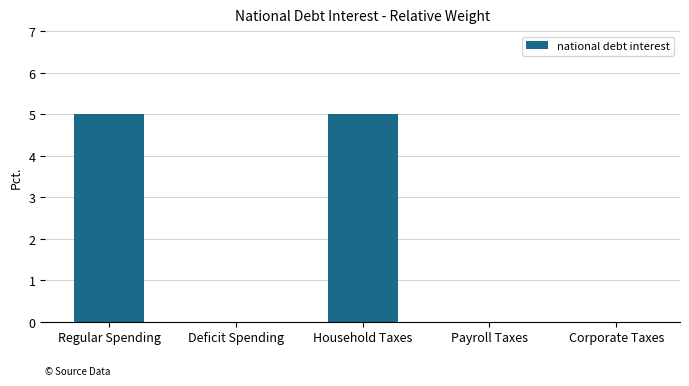

True or false: the data shows 0 at Corporate Taxes.

True